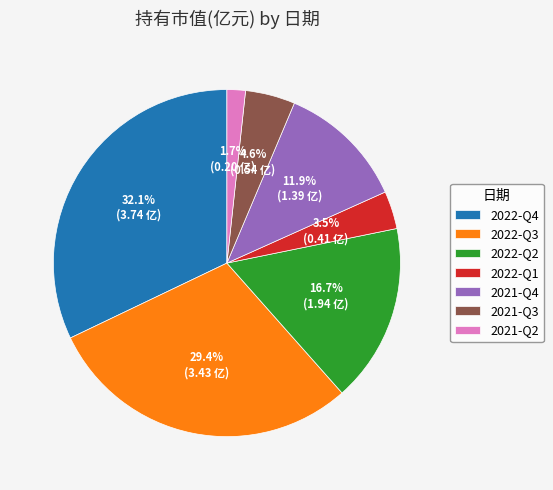

Between 2022-Q4 and 2022-Q3, which is larger?

2022-Q4